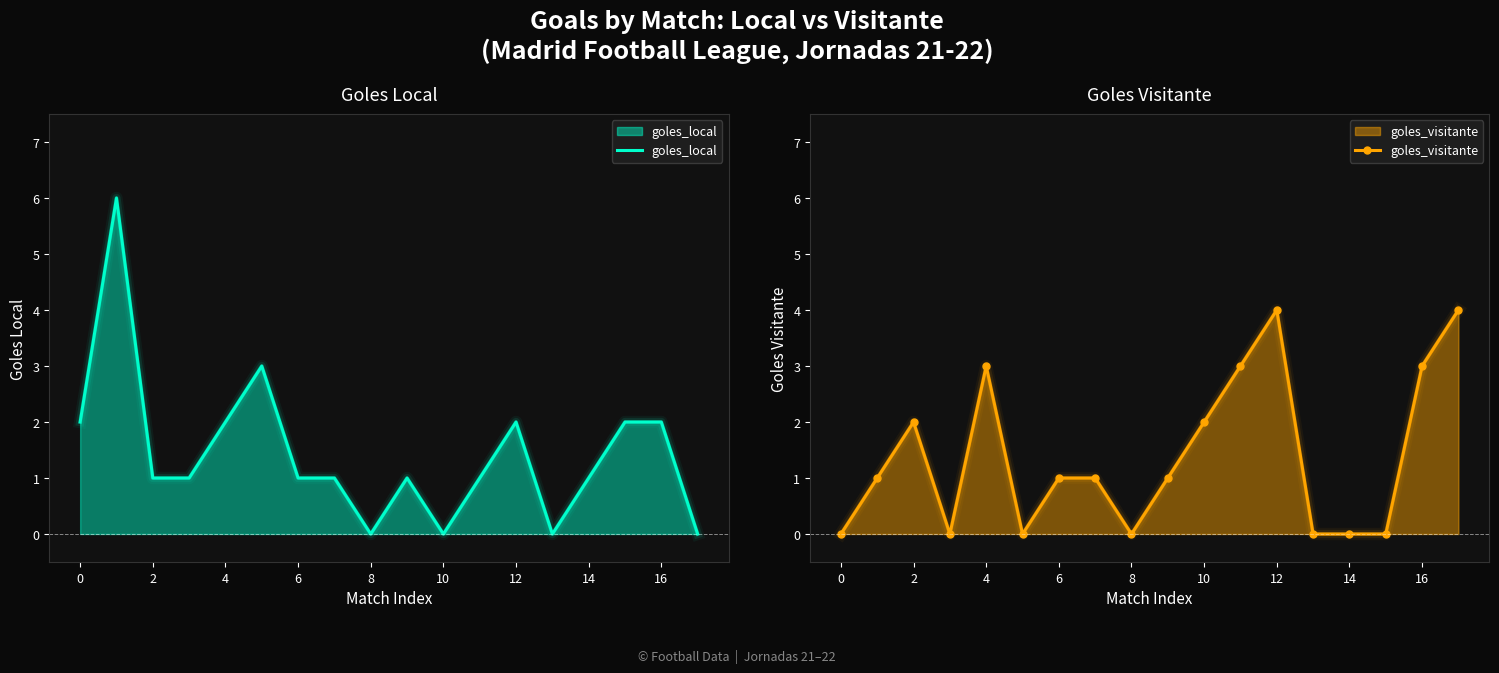

Which series has the widest spread of values?

goles_local